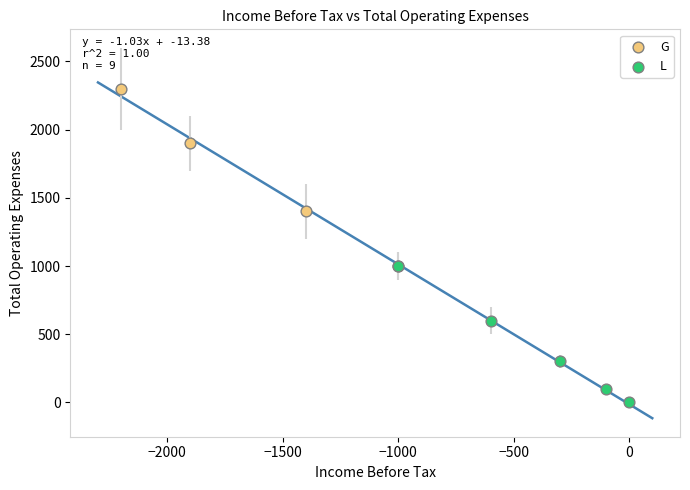

Which series reaches the minimum Y coordinate?

L